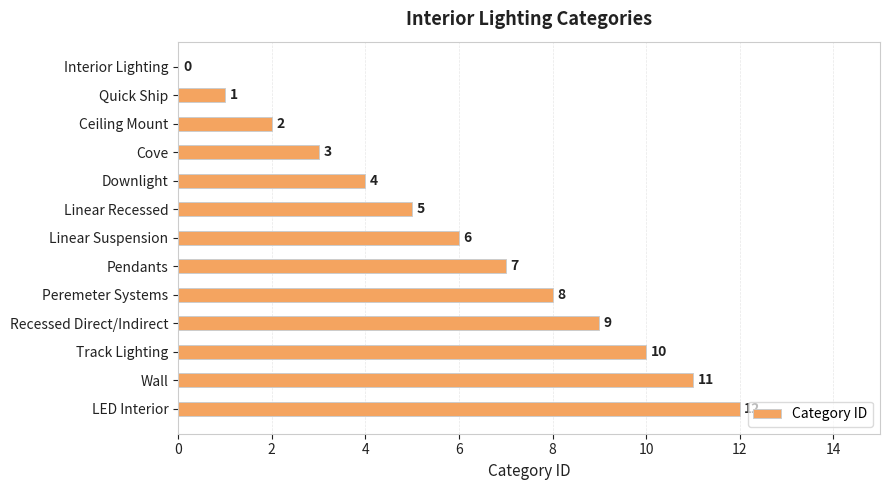

Is it true that the value at Ceiling Mount is 2?

True